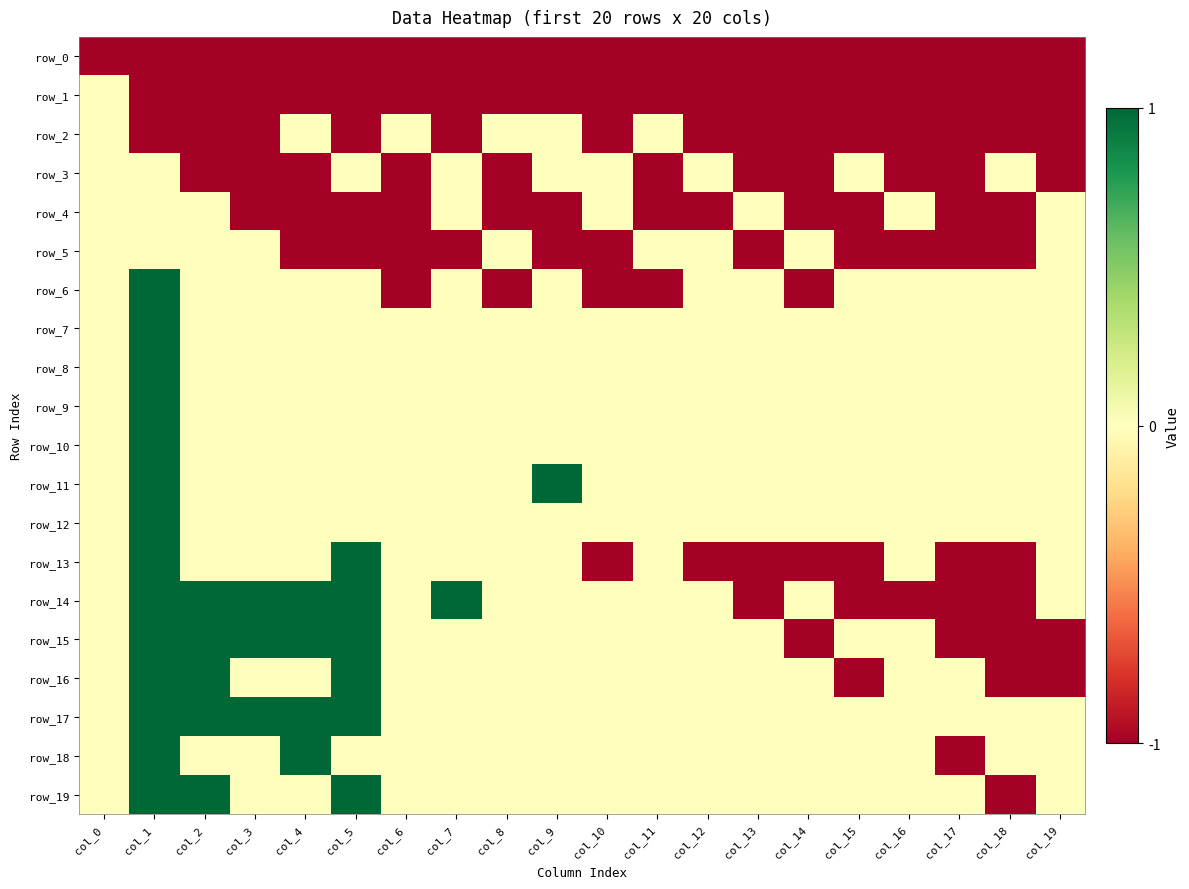

How many categories are shown in the chart?

20